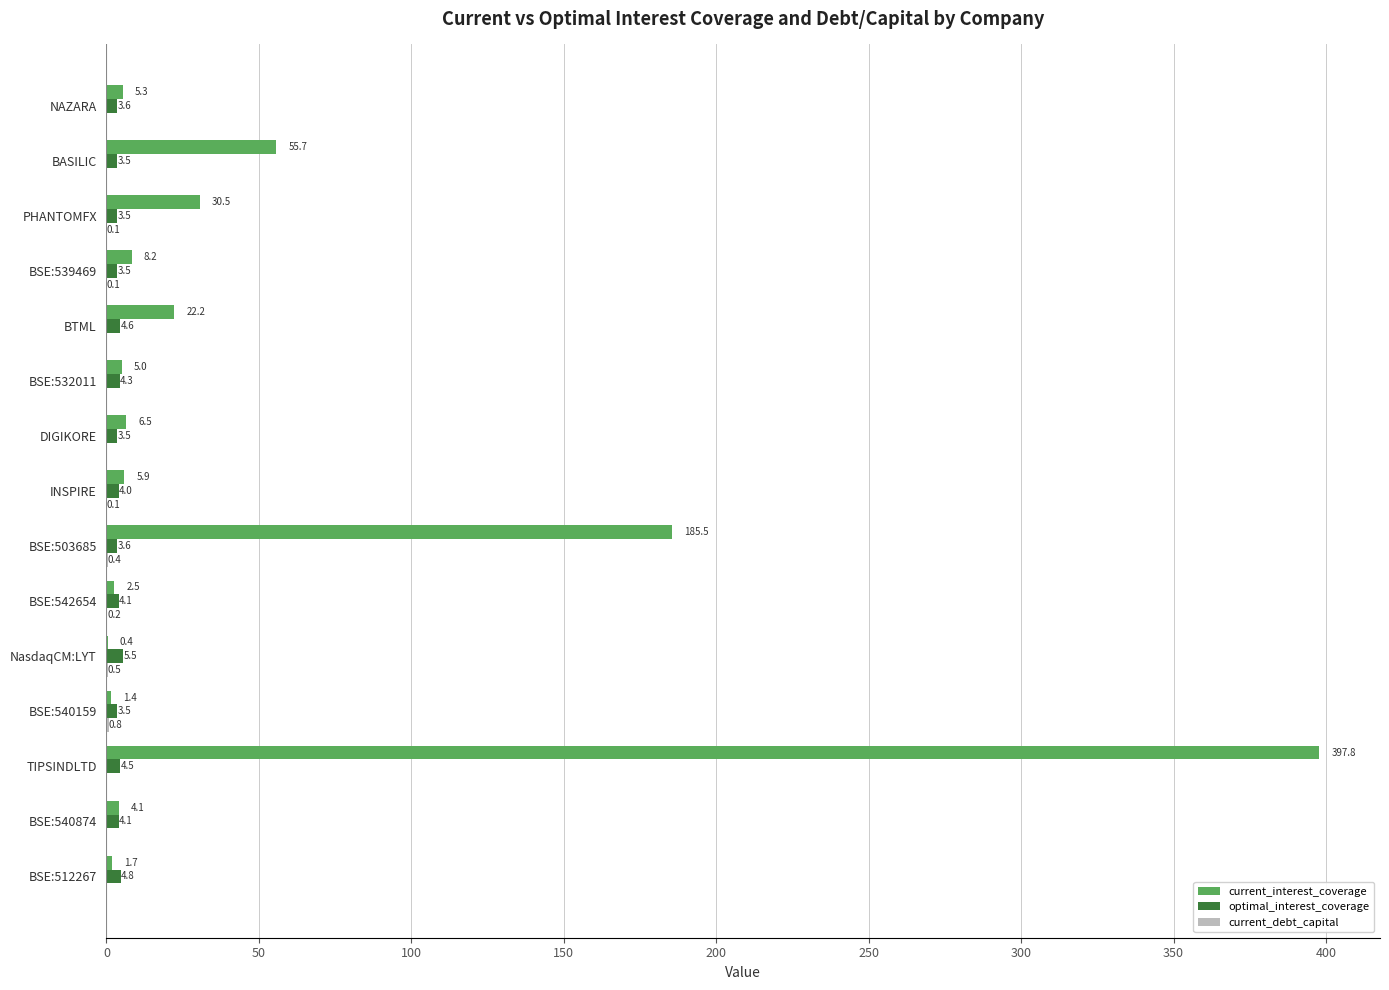

Is the value of current_interest_coverage at BSE:532011 greater than the value of optimal_interest_coverage at BSE:542654?

Yes